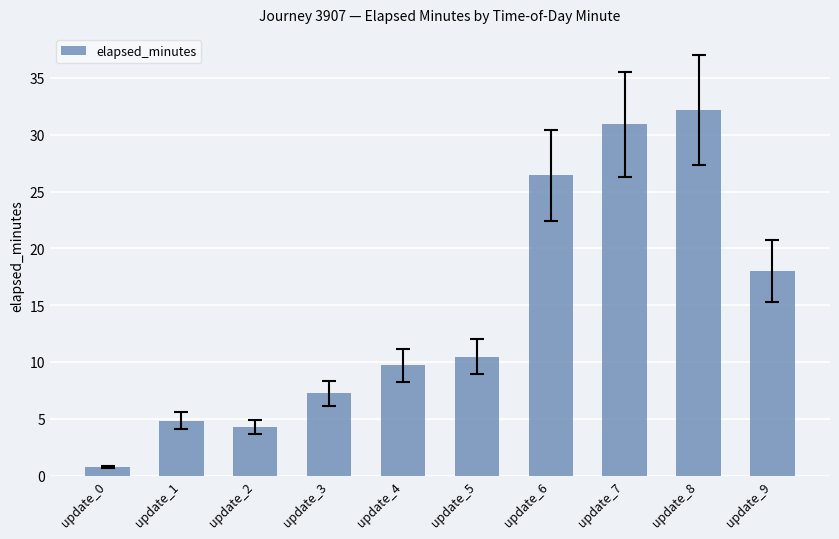

Reading left to right, transcribe all the data shown in this chart.

update_0=0.7	update_1=4.8	update_2=4.3	update_3=7.2	update_4=9.7	update_5=10.5	update_6=26.4	update_7=30.9	update_8=32.2	update_9=18.0